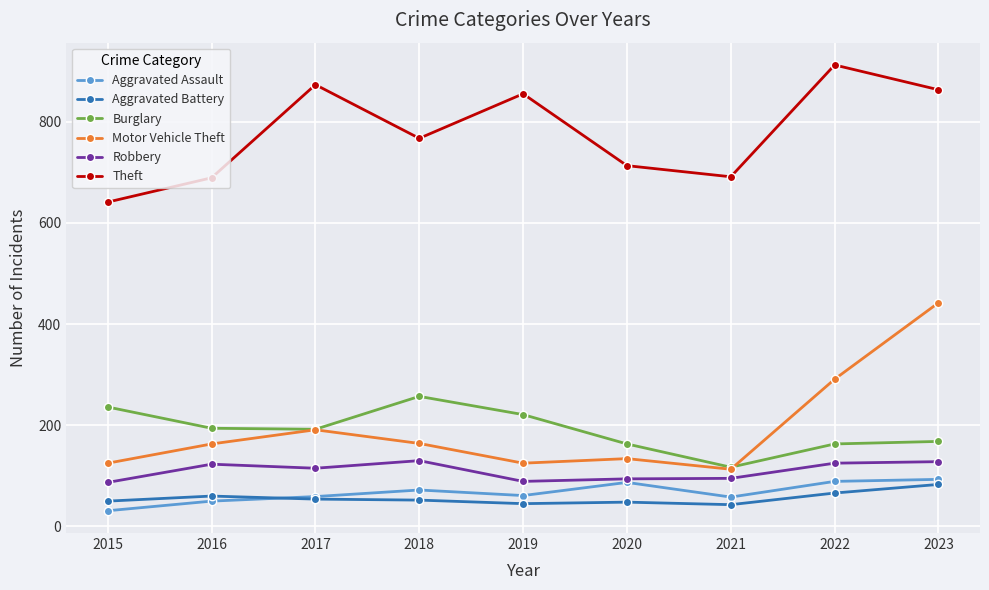

What is the approximate value of Burglary at 2019?

221